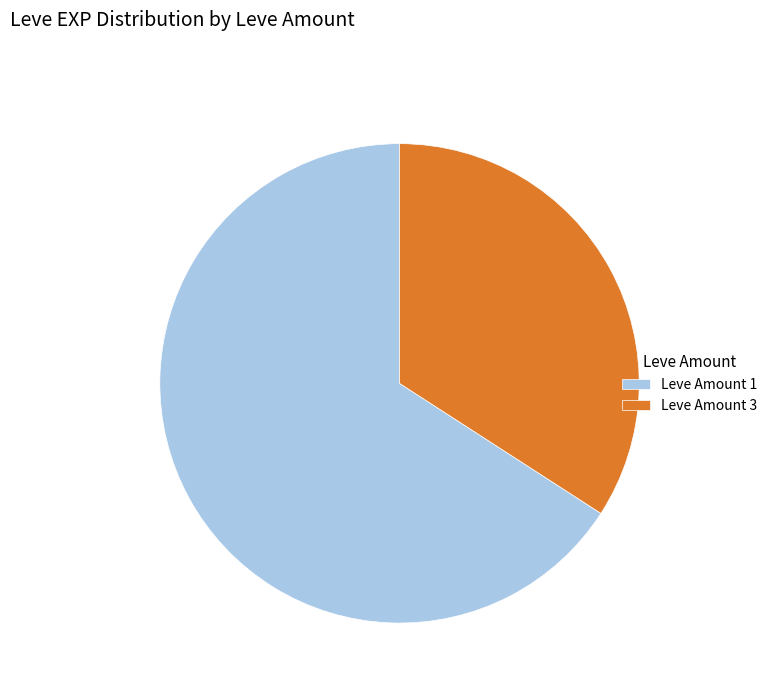

What is the ratio of the value at Leve Amount 3 to the value at Leve Amount 1?

0.5